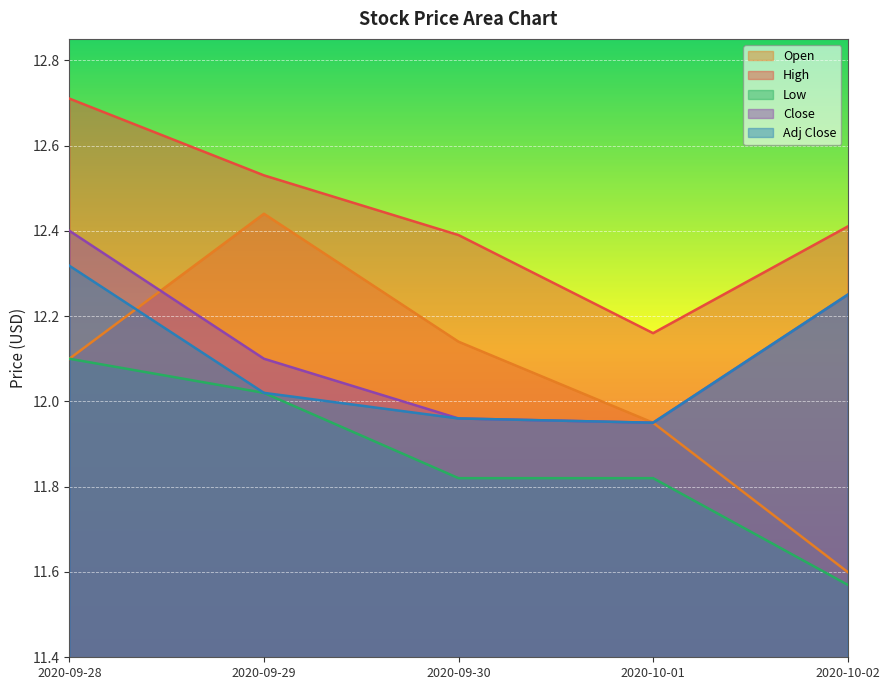

True or false: High has more than 2 points higher than both neighbors.

False